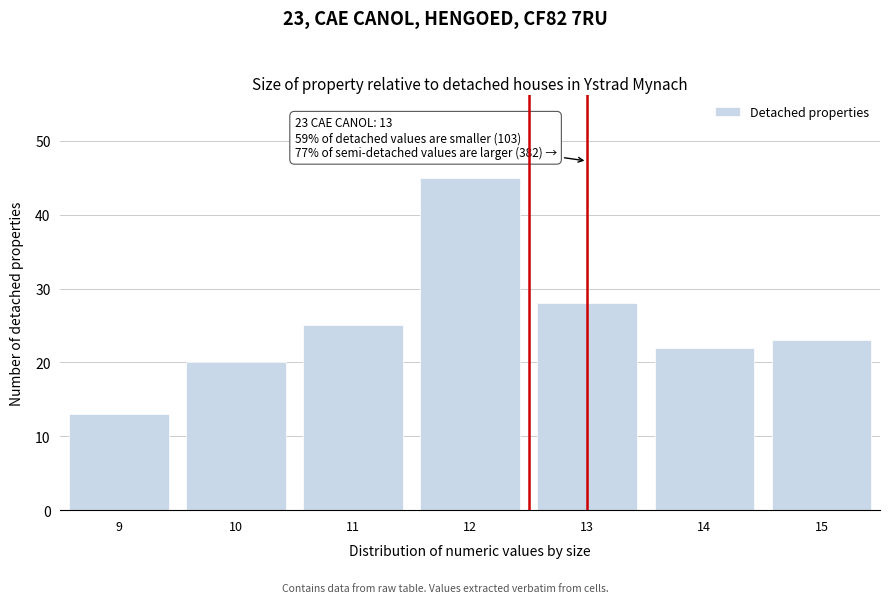

Reading left to right, list all the values displayed in this chart.

13	20	25	45	28	22	23